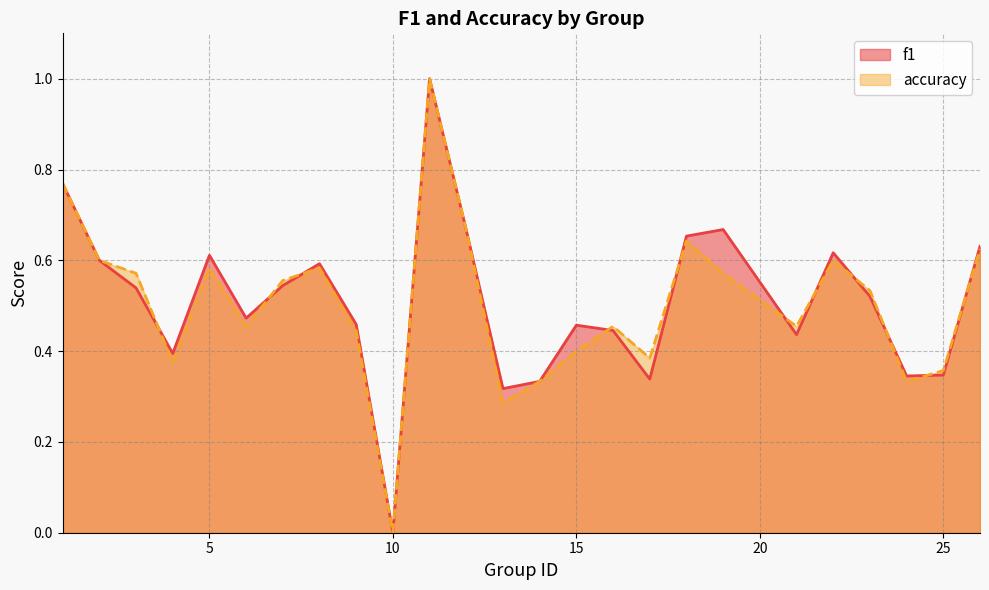

At which category does accuracy reach its first local valley?

4